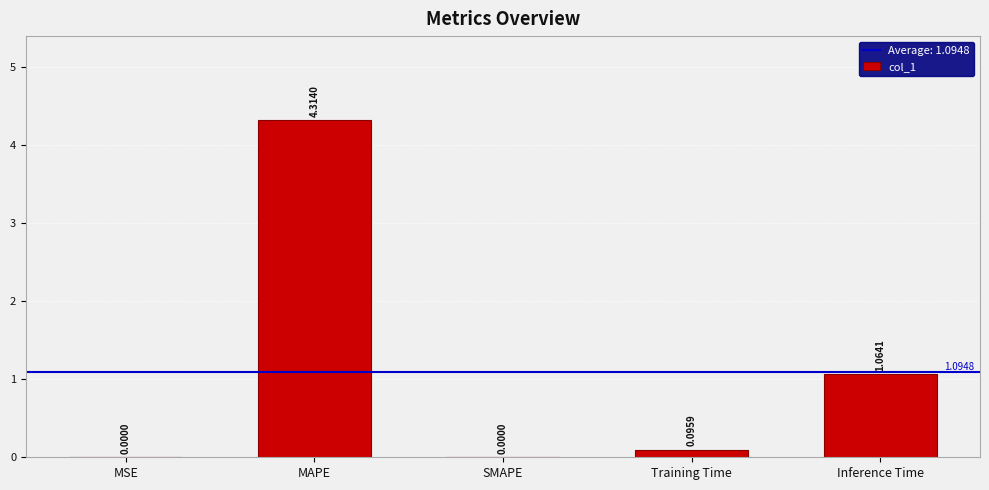

Which category has the highest value across all series?

MAPE